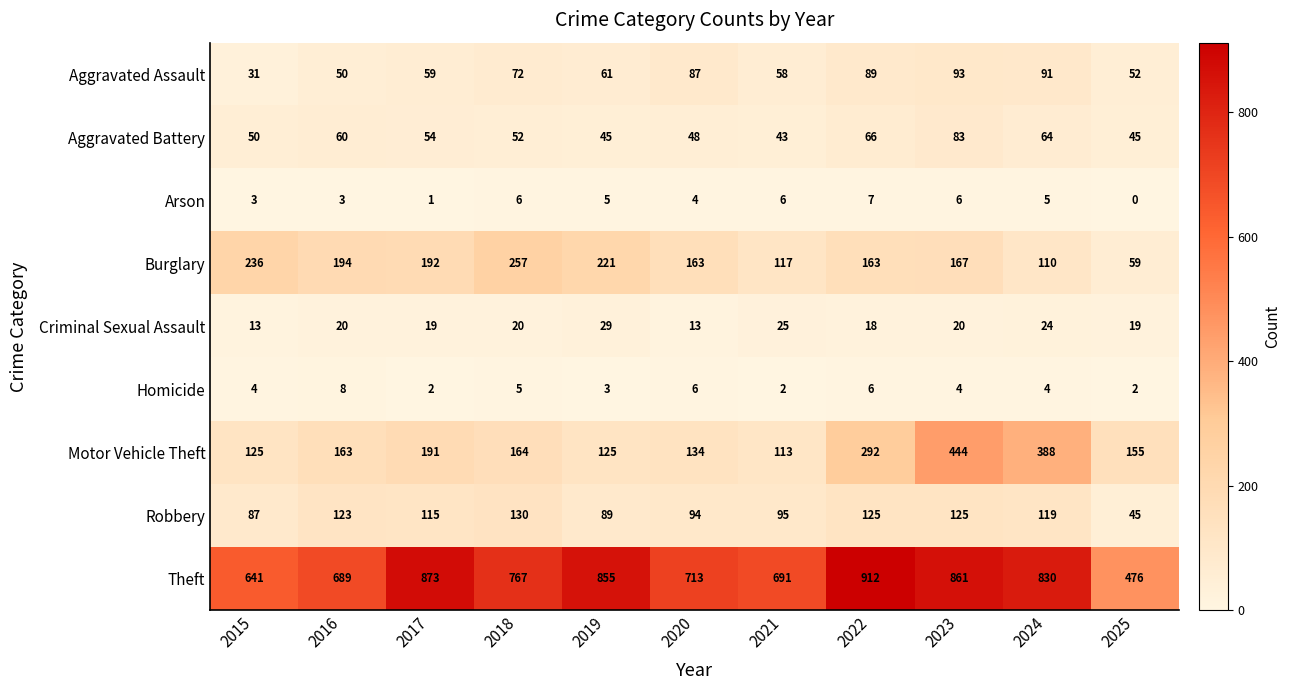

Rank the series by their maximum value, from highest to lowest.

Theft, Motor Vehicle Theft, Burglary, Robbery, Aggravated Assault, Aggravated Battery, Criminal Sexual Assault, Homicide, Arson